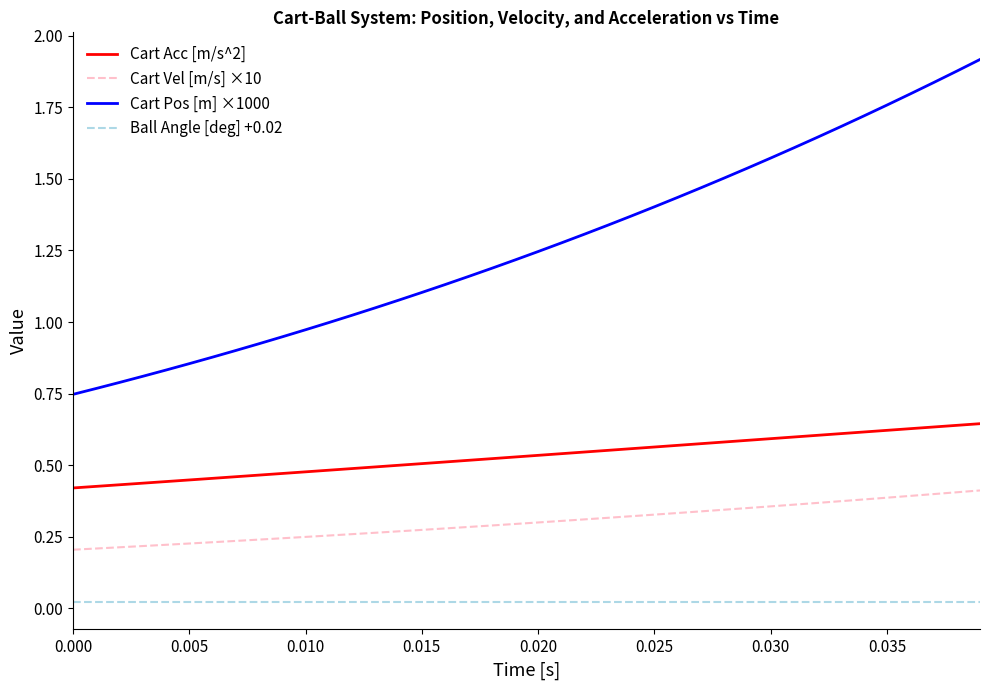

Which series has the largest total across all categories?

Cart Pos [m] ×1000